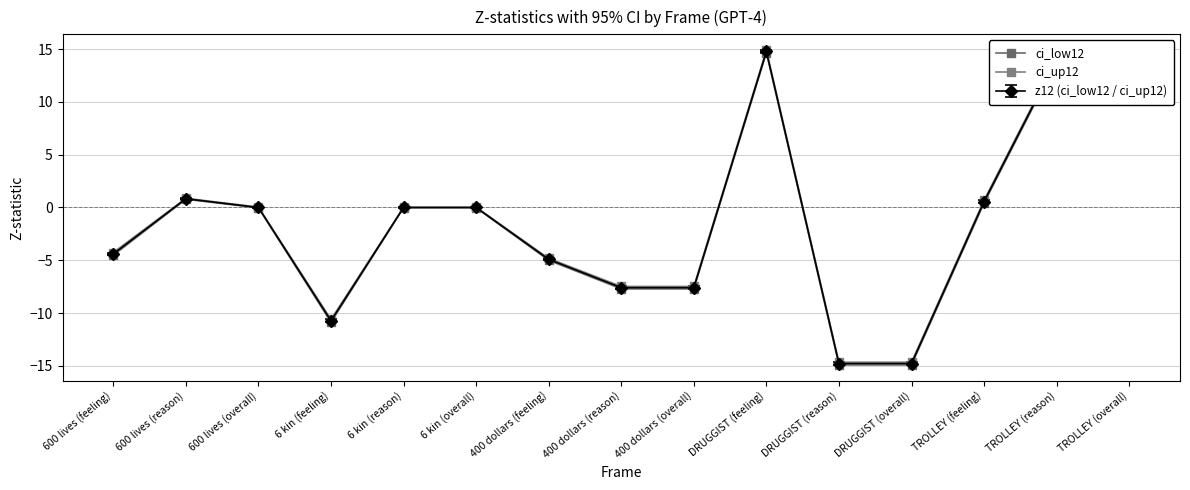

True or false: ci_low12 and ci_up12 intersect in this chart.

False